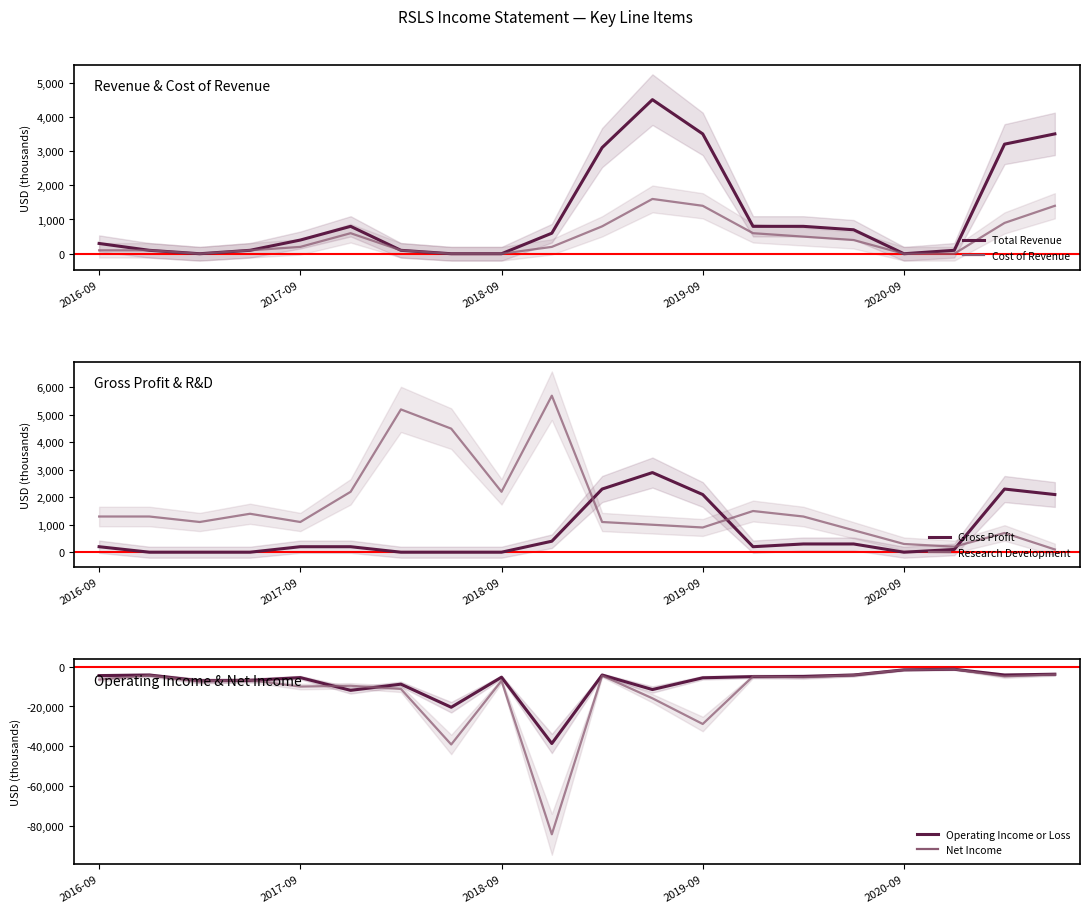

In Cost of Revenue, how many points are higher than both neighbors (excluding endpoints)?

2